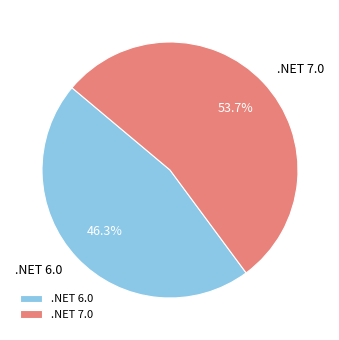

Between .NET 6.0 and .NET 7.0, which is larger?

.NET 7.0